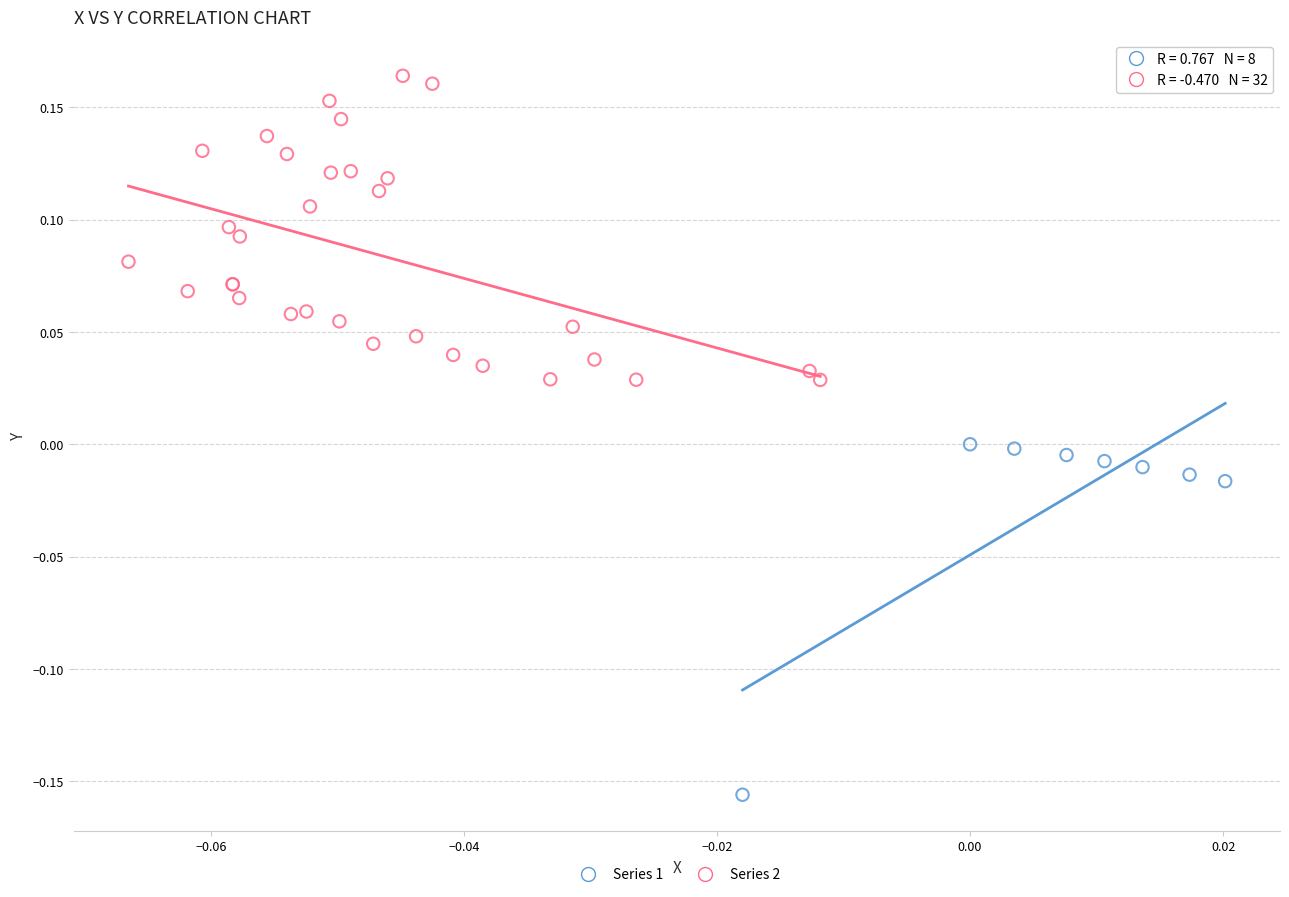

Which series contains the lowest Y value?

Series 1